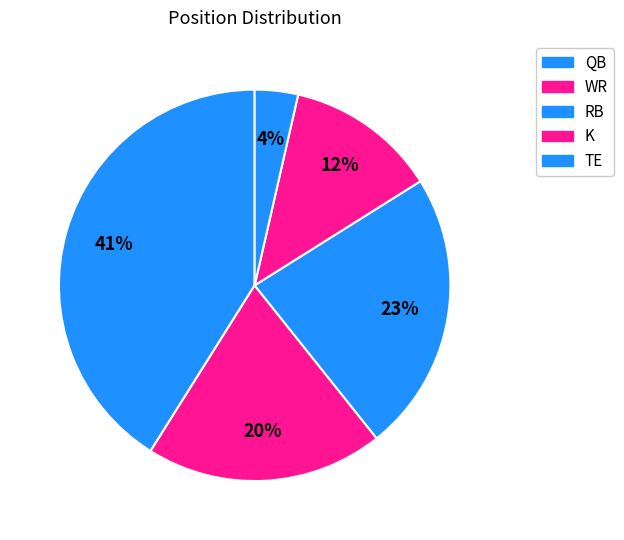

Does QB account for over 50% of the chart?

No